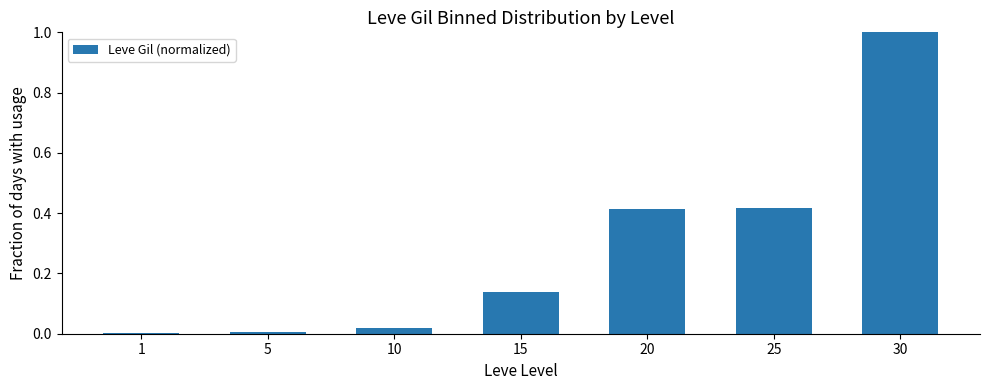

What is the maximum value shown in the chart?

1.0